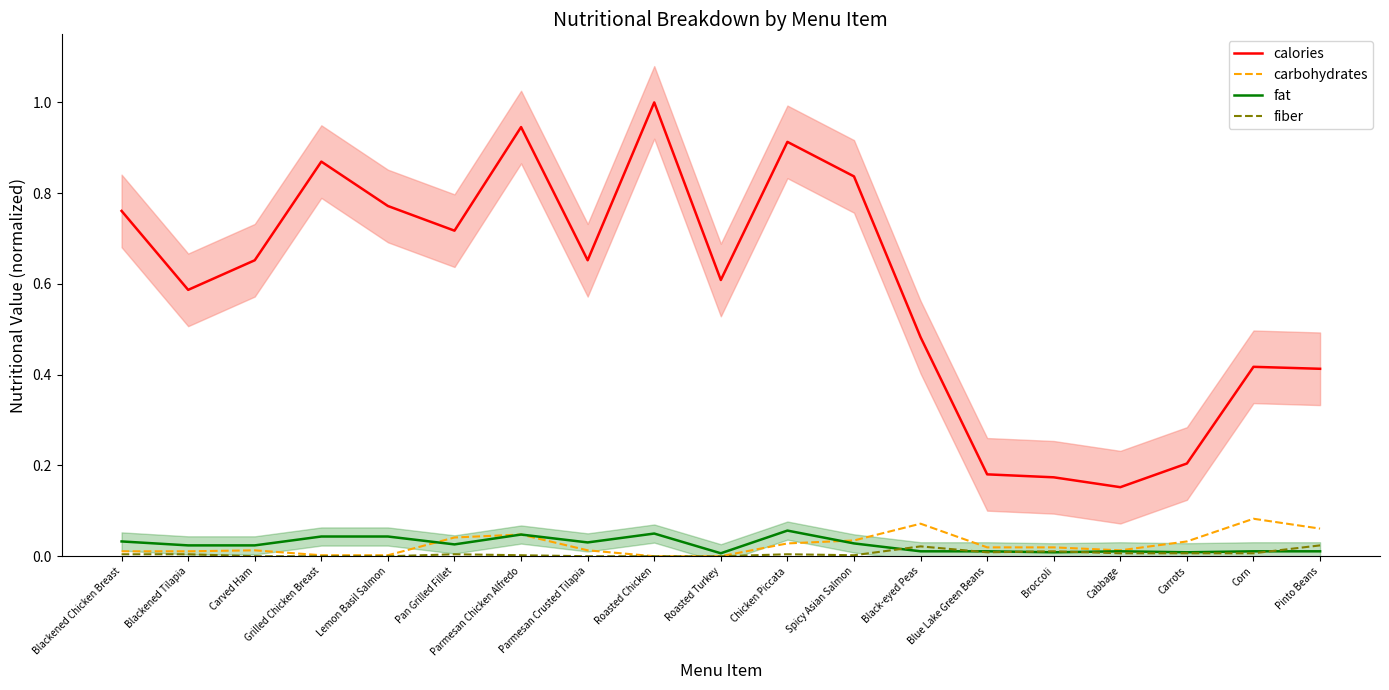

Between Parmesan Crusted Tilapia and Chicken Piccata, which is larger?

Chicken Piccata